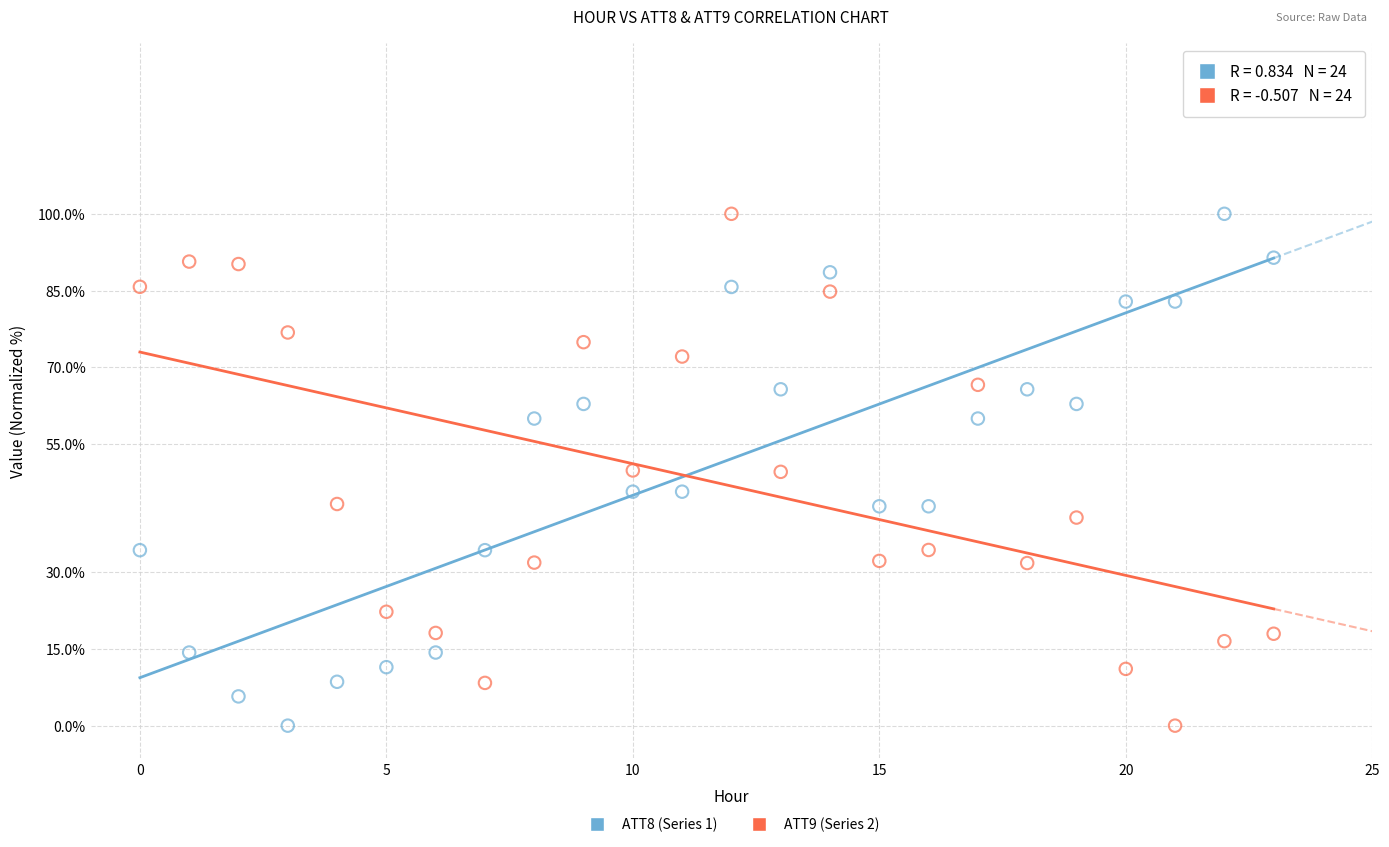

Across all data points, what is the range of Y values (max minus min)?

100.0